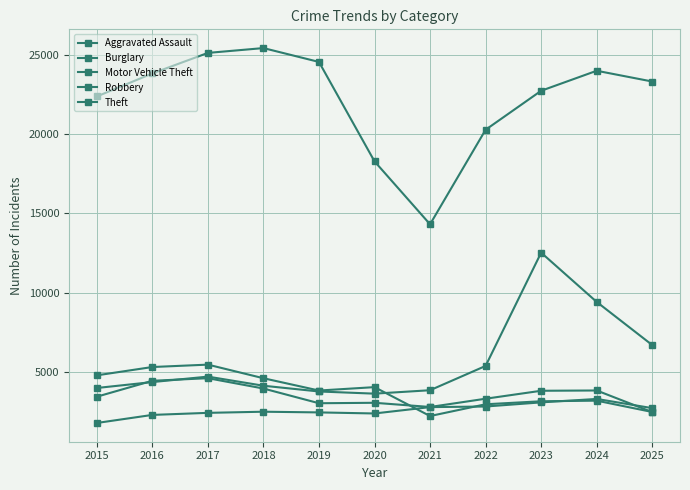

Is it true that Aggravated Assault equals 3334 at 2020?

False